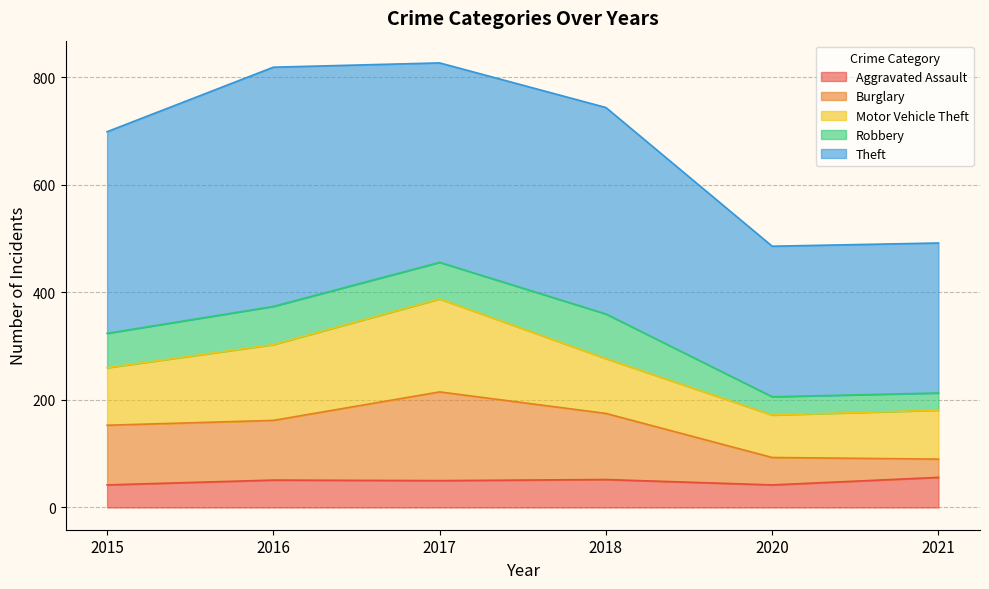

At how many categories does at least one series exceed 235?

6